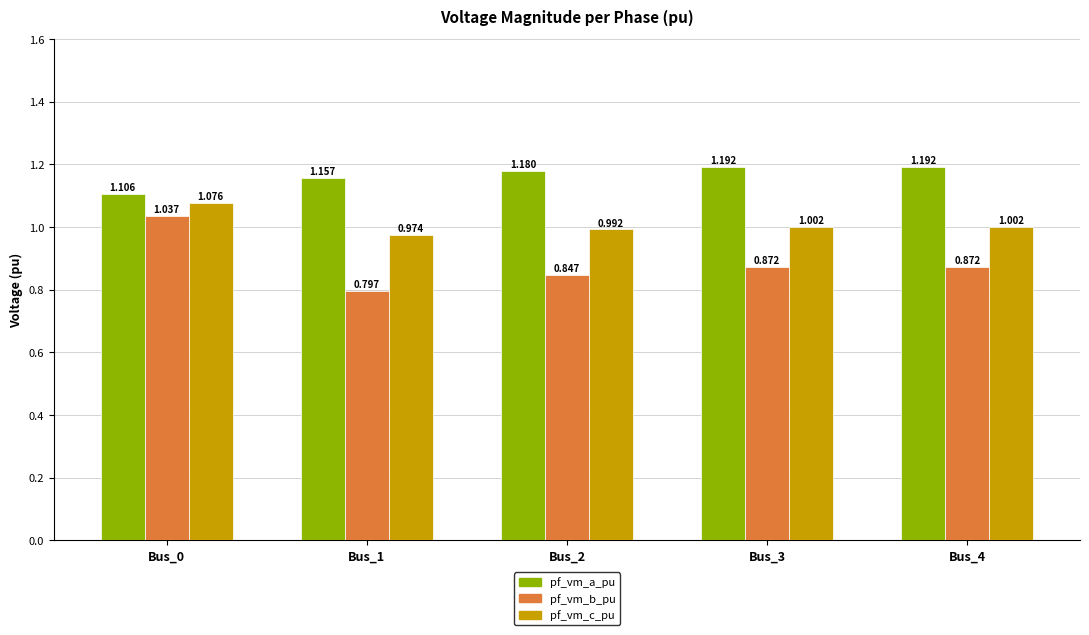

Which series has the largest range (max minus min)?

pf_vm_b_pu